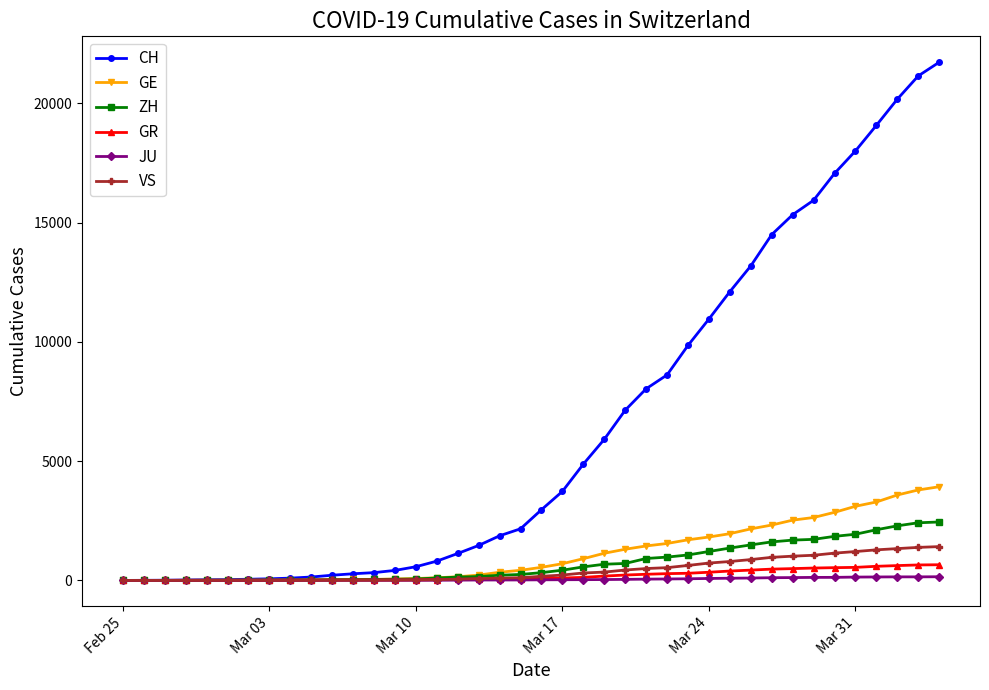

After their last crossing, which series has the higher values: GR or GE?

GE